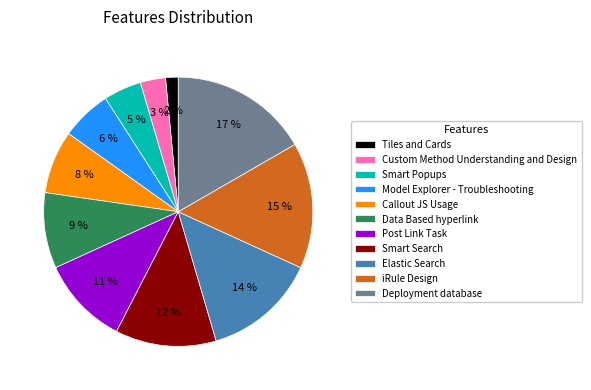

Rank the categories by value from highest to lowest.

Deployment database, iRule Design, Elastic Search, Smart Search, Post Link Task, Data Based hyperlink, Callout JS Usage, Model Explorer - Troubleshooting, Smart Popups, Custom Method Understanding and Design, Tiles and Cards